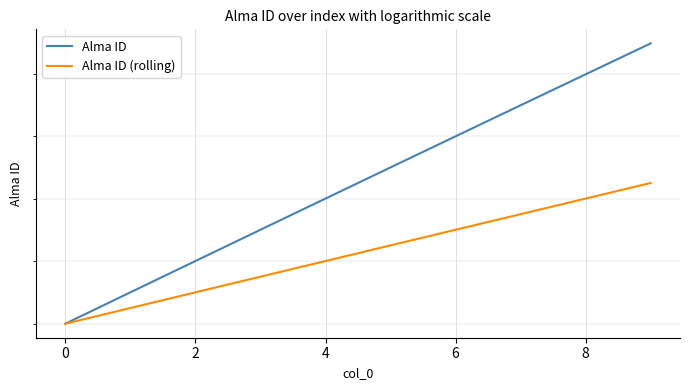

True or false: Alma ID and Alma ID (rolling) cross at least once.

False